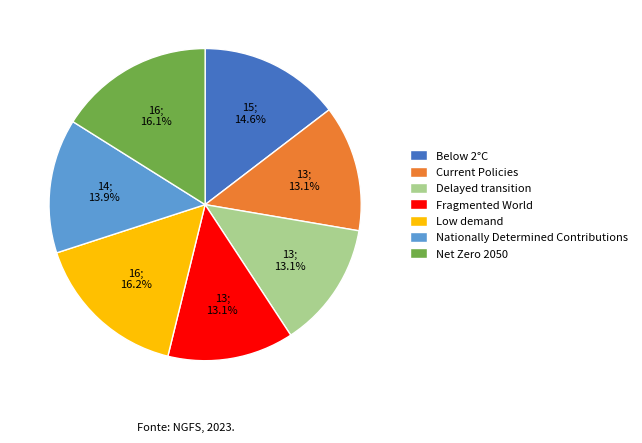

What percentage do Fragmented World and Delayed transition together represent?

26.2%